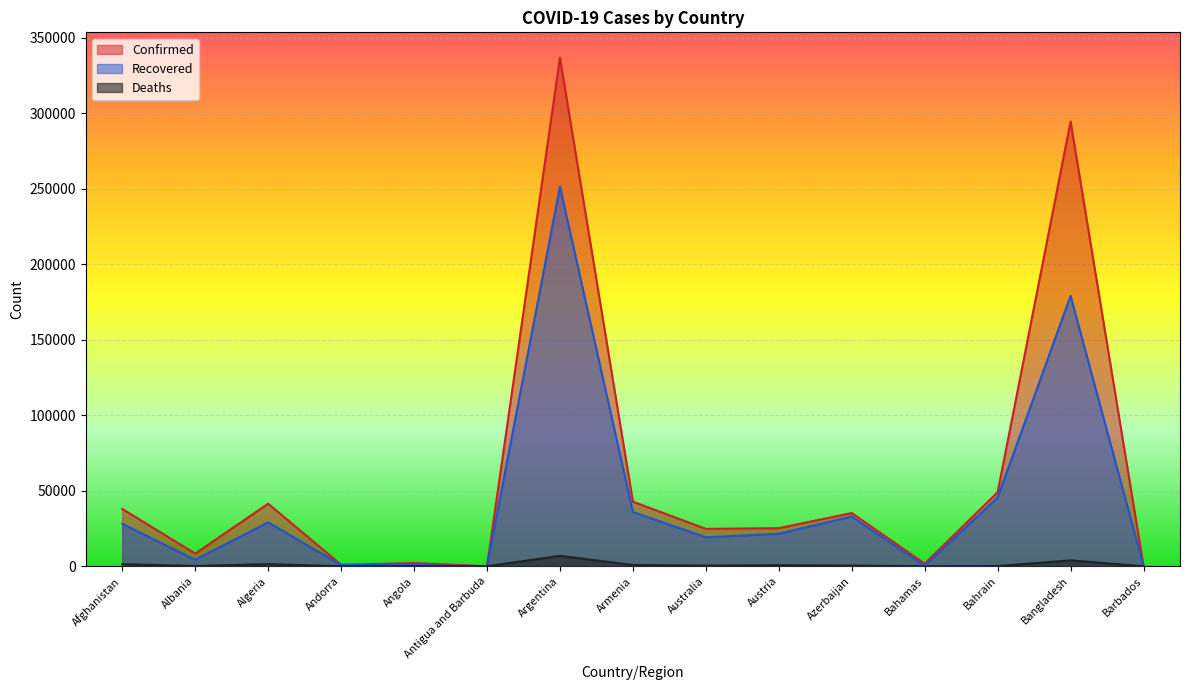

Which label corresponds to the smallest value in the chart?

Antigua and Barbuda